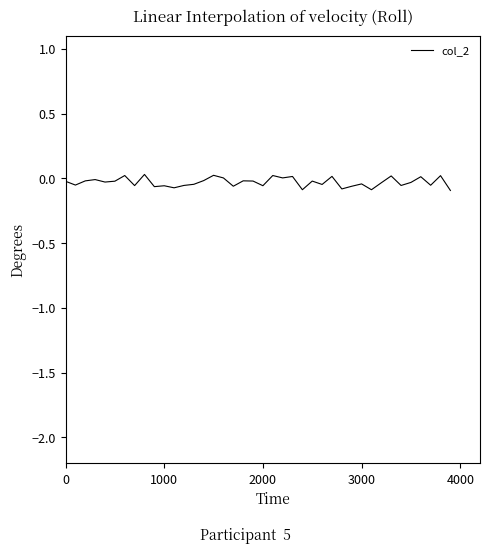

Is this an area chart (filled region under the line)?

No